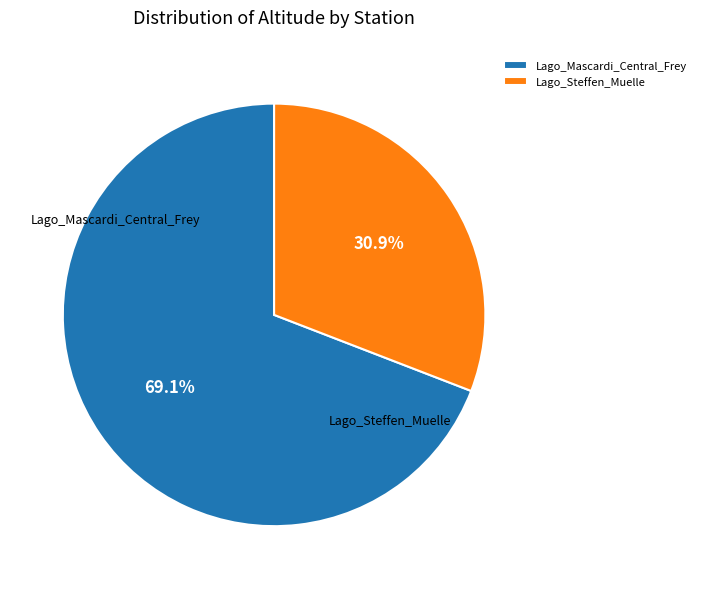

Which category has the biggest portion of the pie?

Lago_Mascardi_Central_Frey